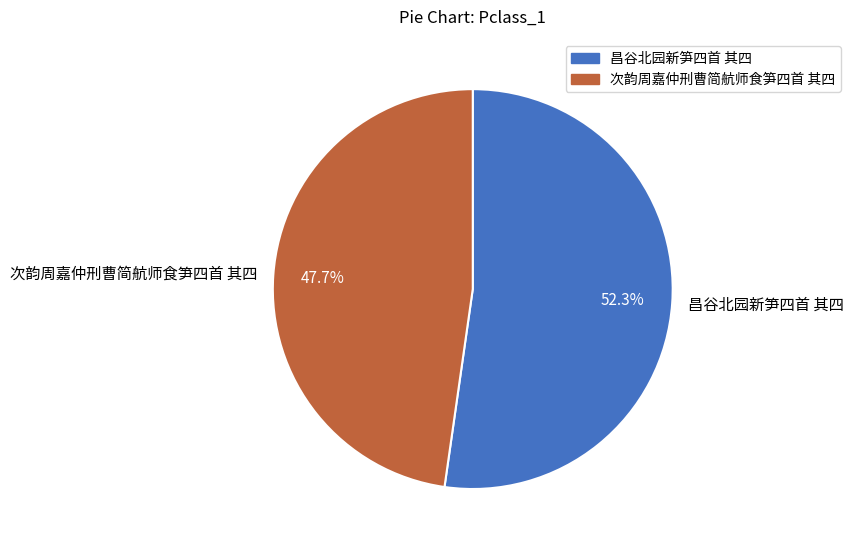

Count the number of slices in the pie.

2